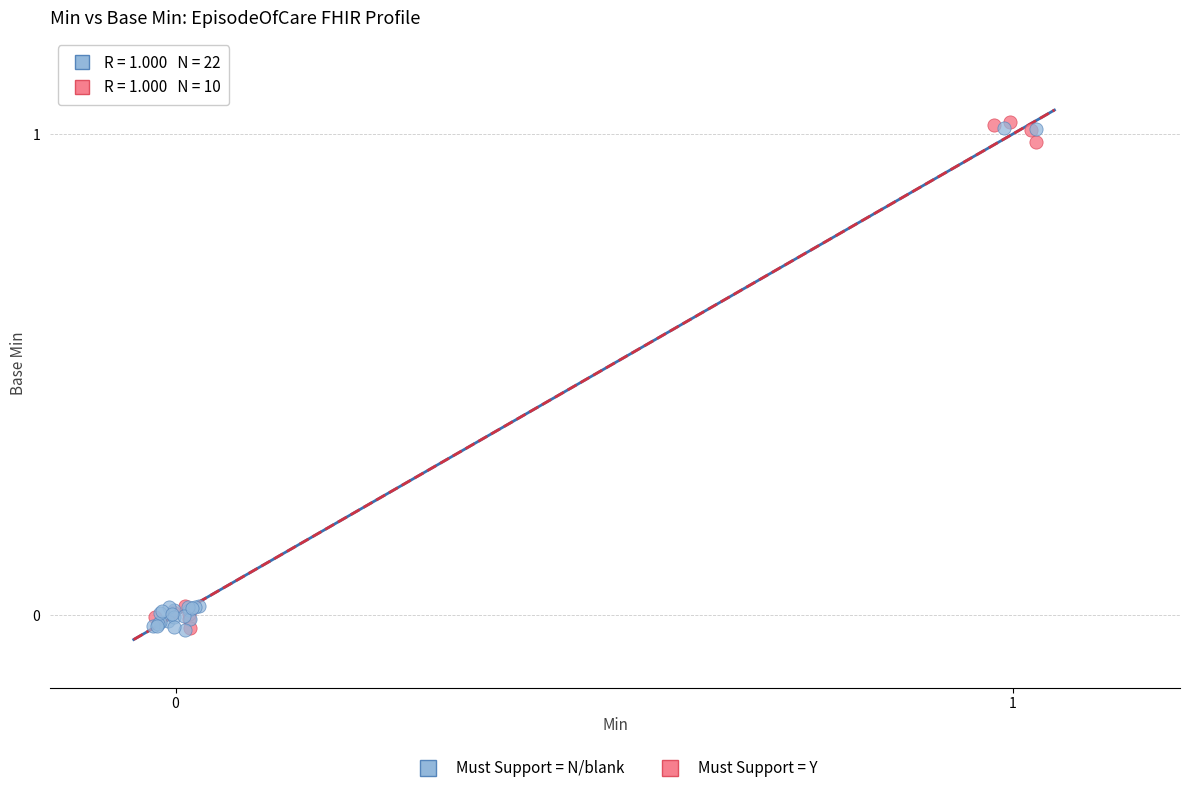

Which series reaches the maximum Y coordinate?

Must Support = Y